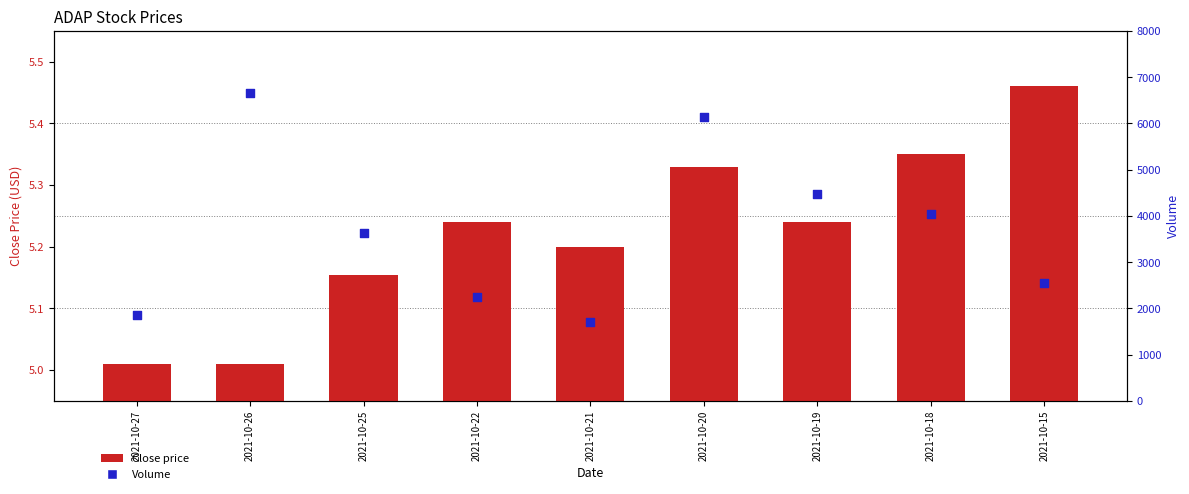

At which category is the sum across all series the highest?

2021-10-26